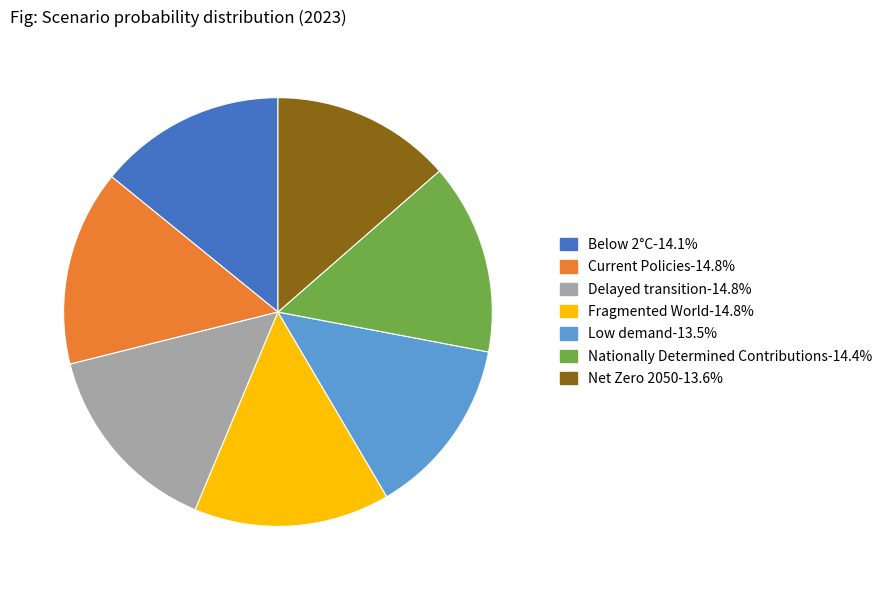

Is it true that Below 2°C is 1% of the pie?

False